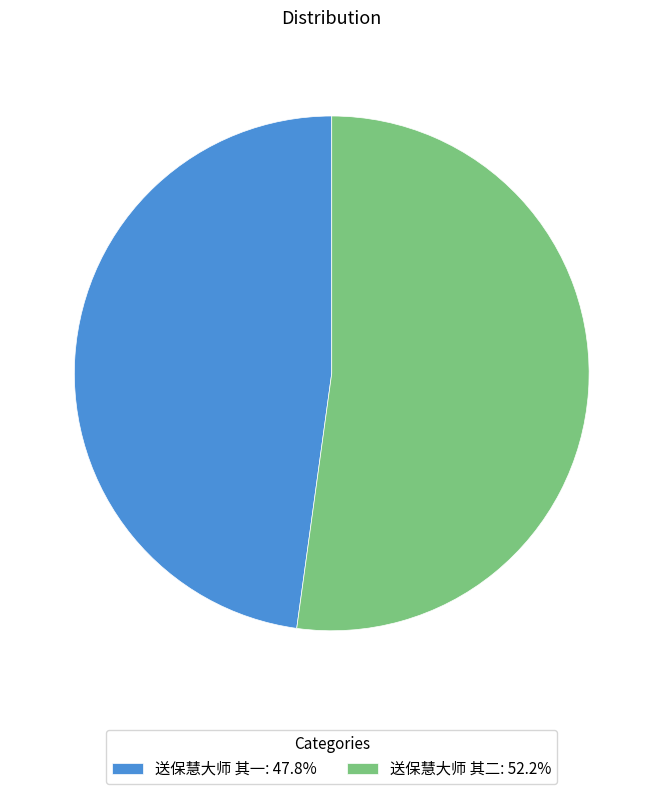

Is the sum of 送保慧大师 其二 and 送保慧大师 其一 greater than half?

Yes